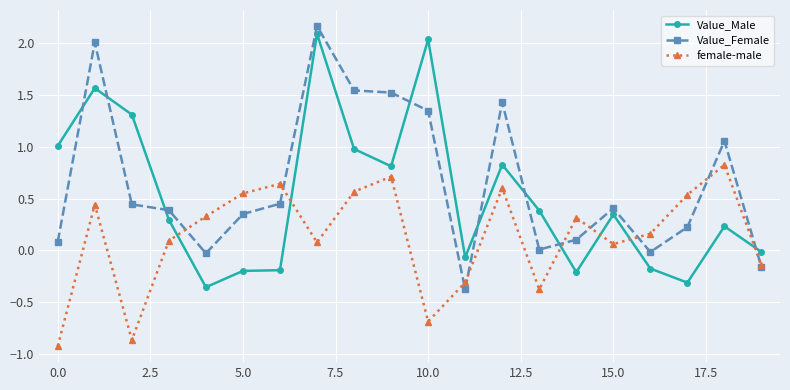

True or false: female-male and Value_Male intersect in this chart.

True